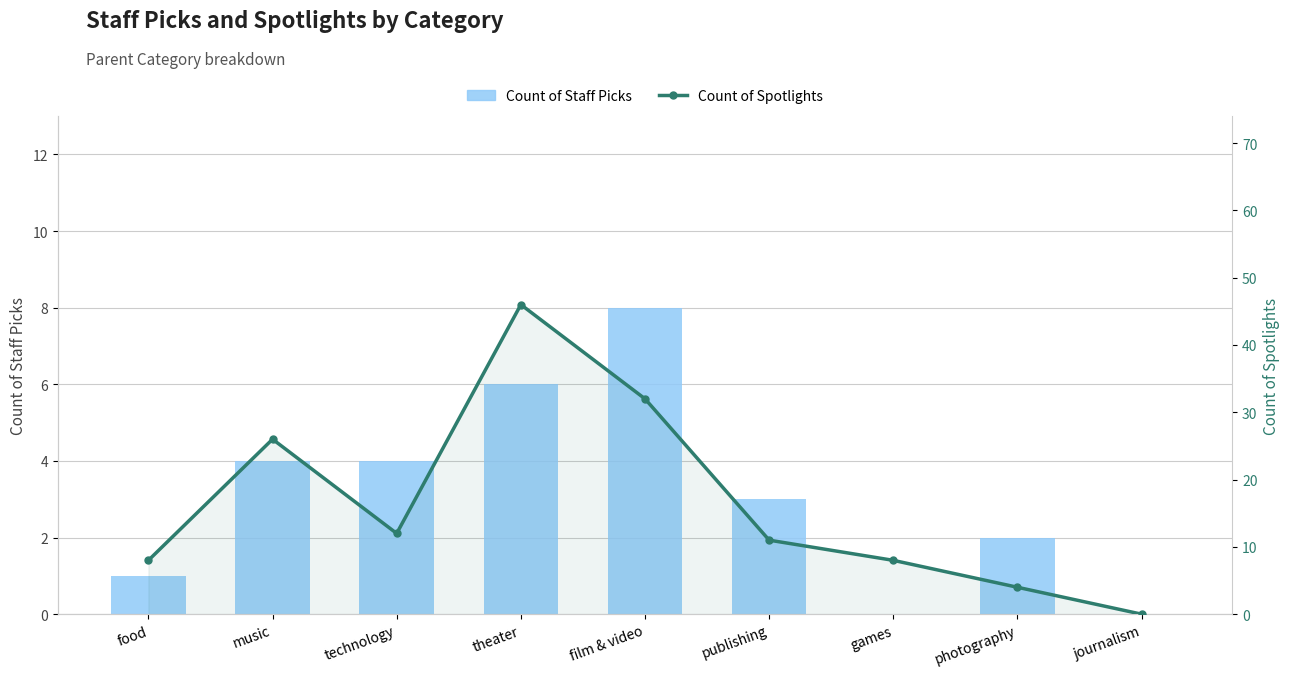

Reading left to right, extract all data points from this chart.

Count of Staff Picks: 1	4	4	6	8	3	0	2	0
Count of Spotlights: 8	26	12	46	32	11	8	4	0